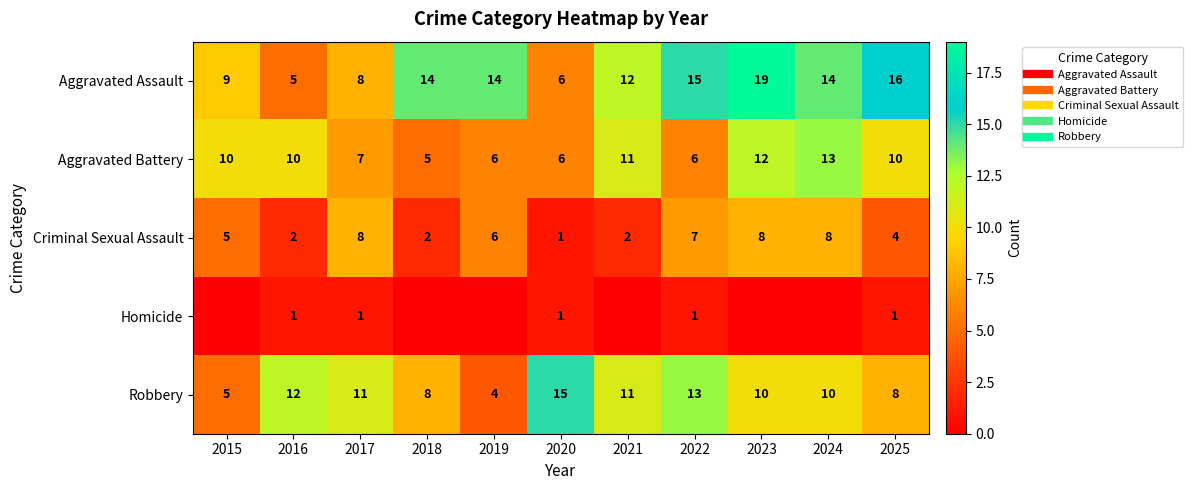

What is the difference between the highest and lowest values at 2020?

14